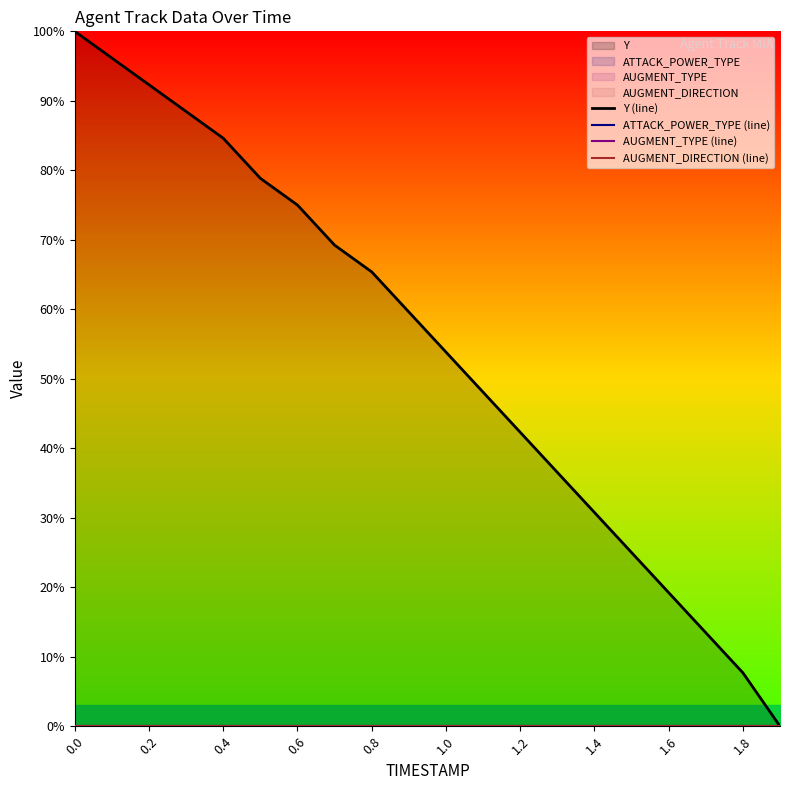

True or false: AUGMENT_TYPE (line) and Y (line) cross at least once.

False